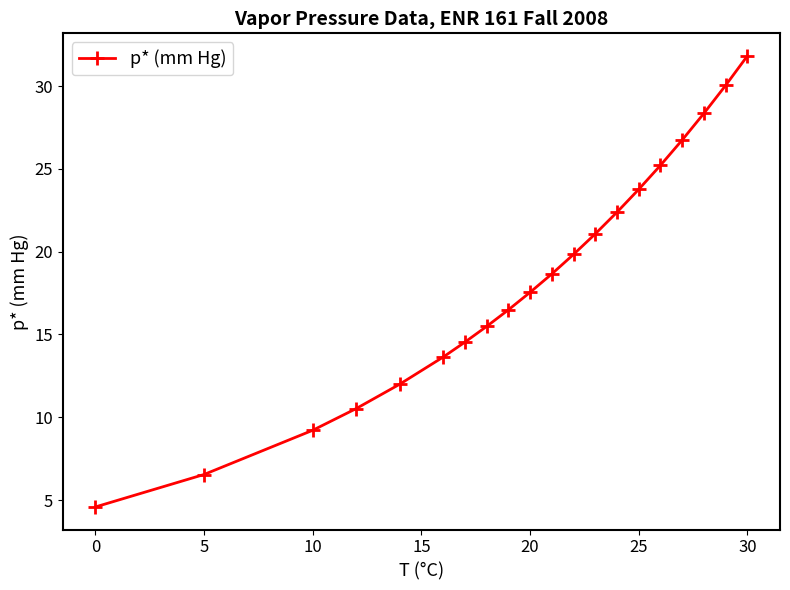

What is the smallest value displayed?

4.6